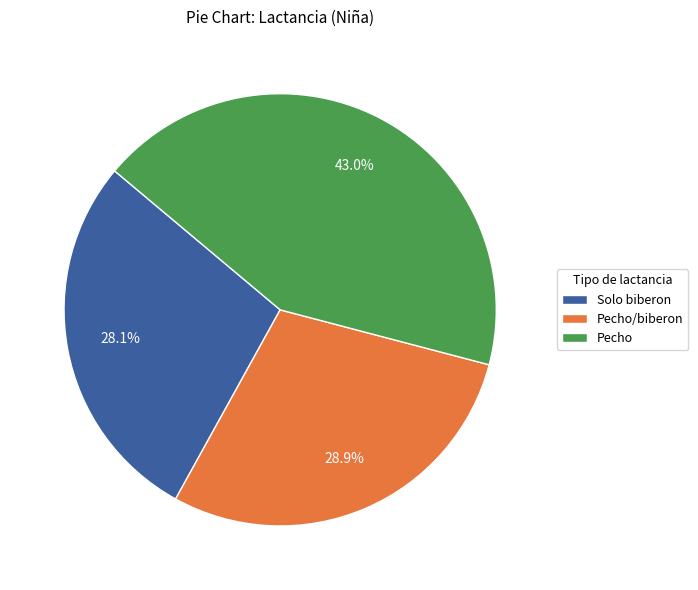

Is it true that Solo biberon is 33% of the pie?

False